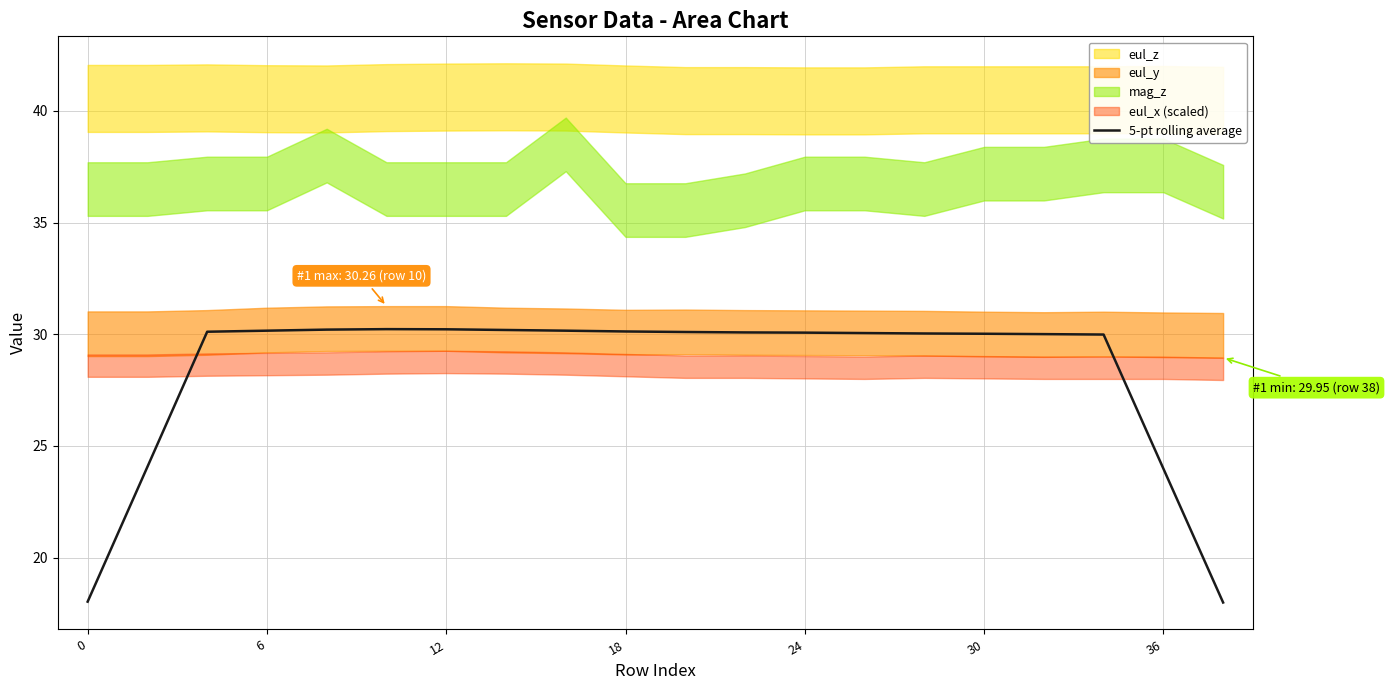

What is the maximum value for 5-pt rolling average?

30.2